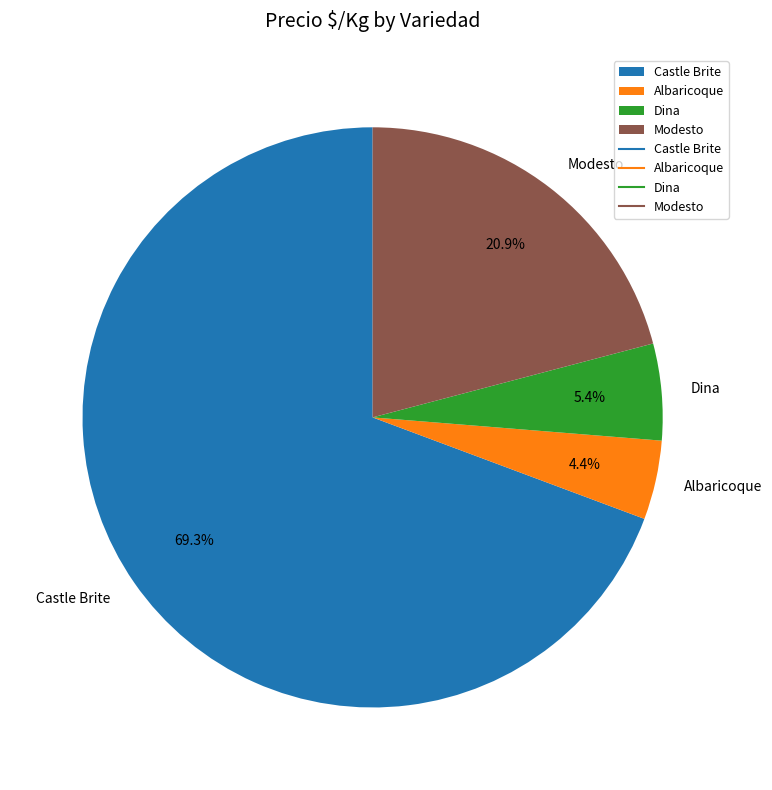

Which has a higher value, Dina or Modesto?

Modesto